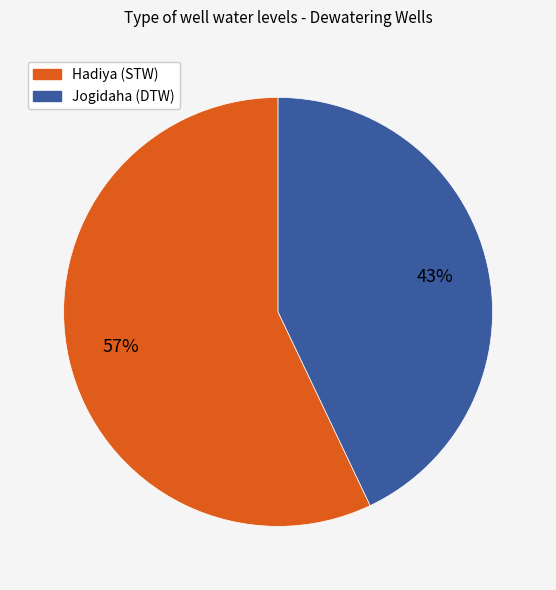

Is there a majority slice in this chart?

Yes